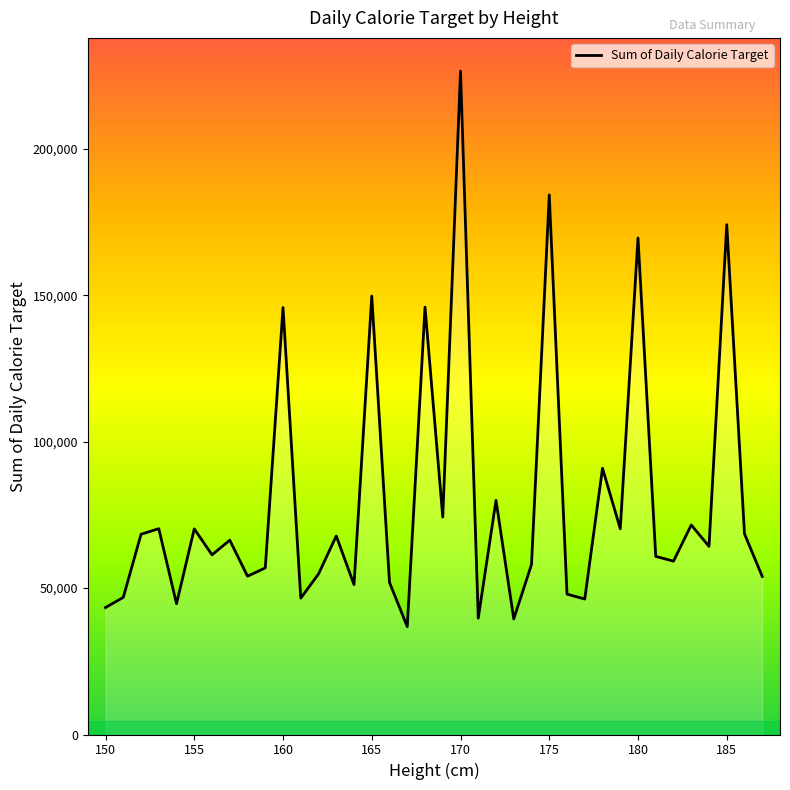

What is the difference between the maximum and minimum values?

189702